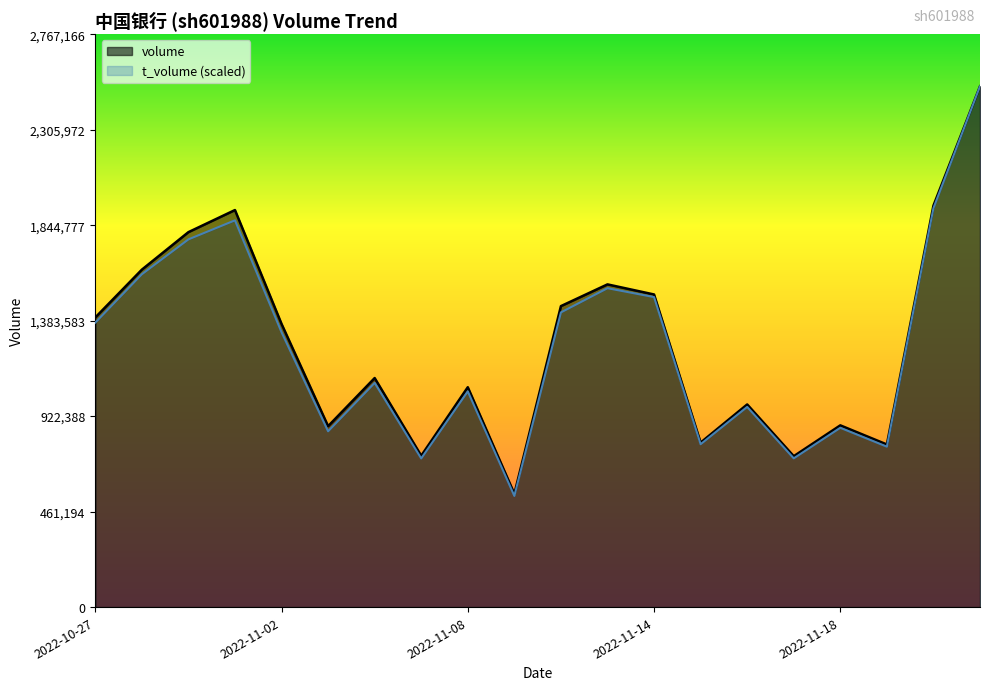

Which series has the largest range (max minus min)?

t_volume (scaled)